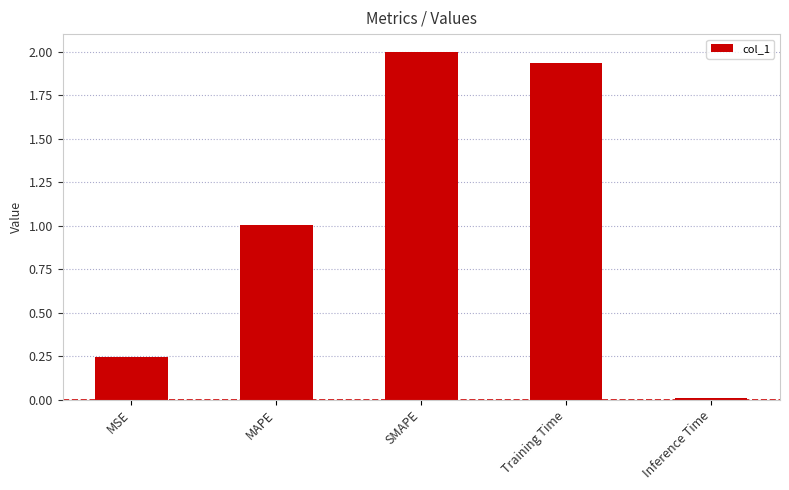

Which has a higher value, MAPE or MSE?

MAPE